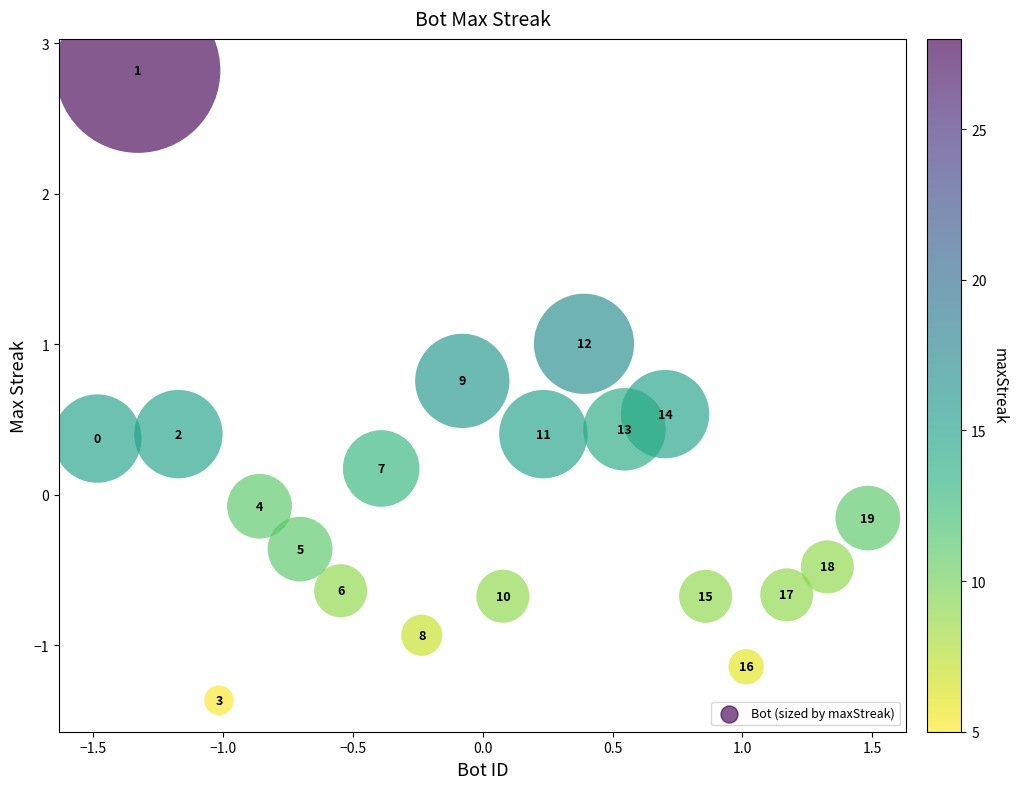

What is the range of X values (max minus min)?

3.0